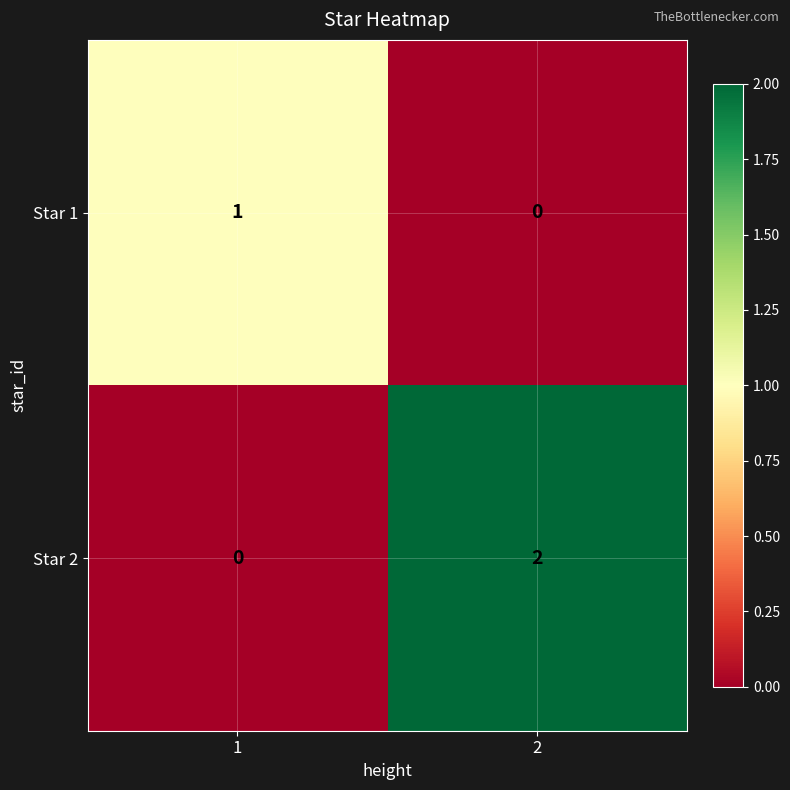

True or false: Star 1 has a value of 0 at 2.

True